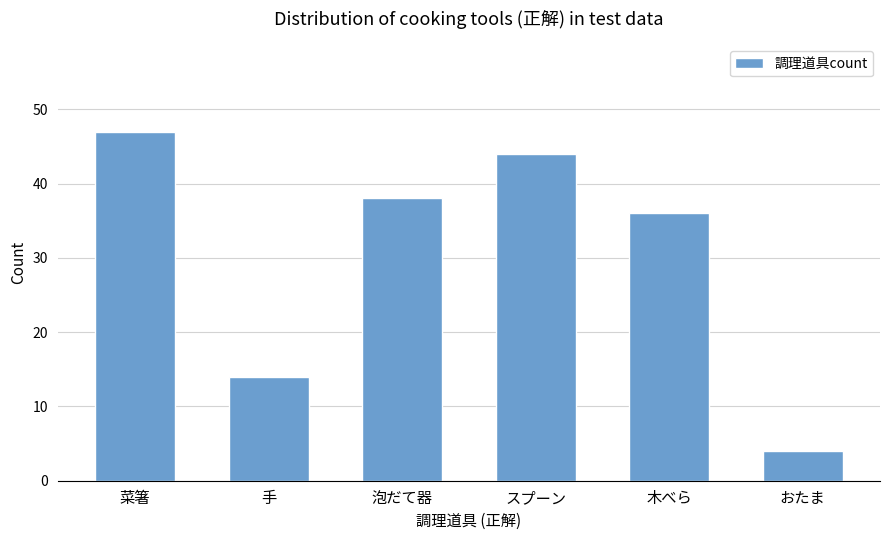

What is the difference between the maximum and minimum values?

43